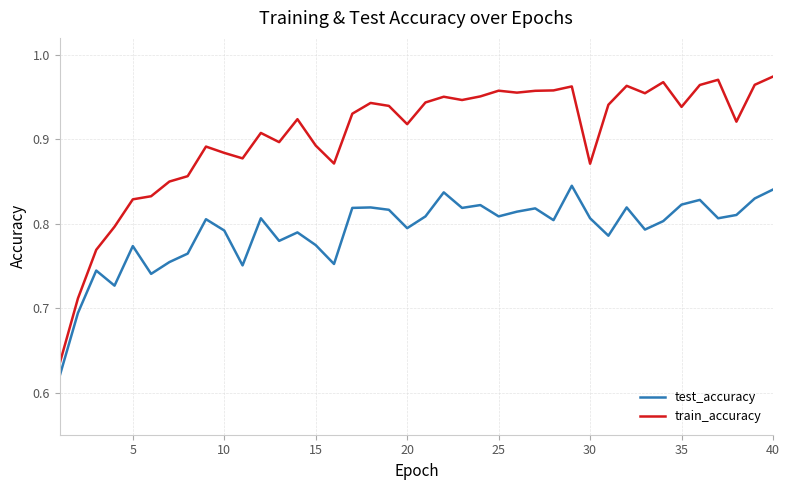

Which series has the largest total across all categories?

train_accuracy